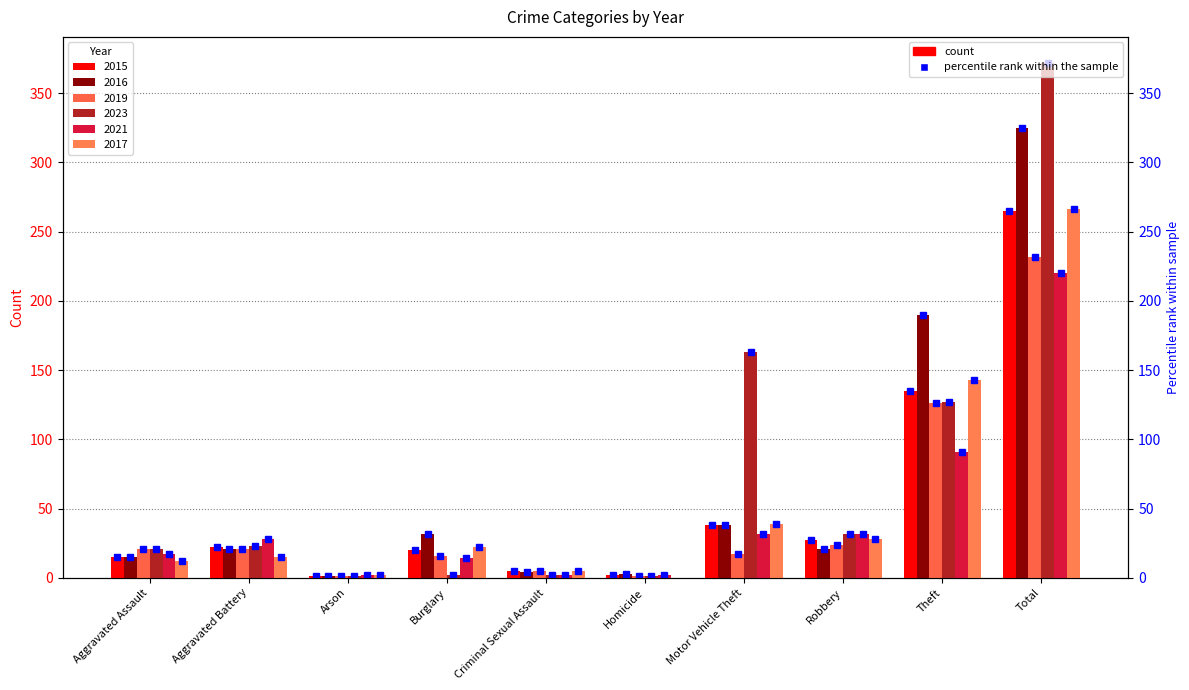

How many series are shown in this chart?

6